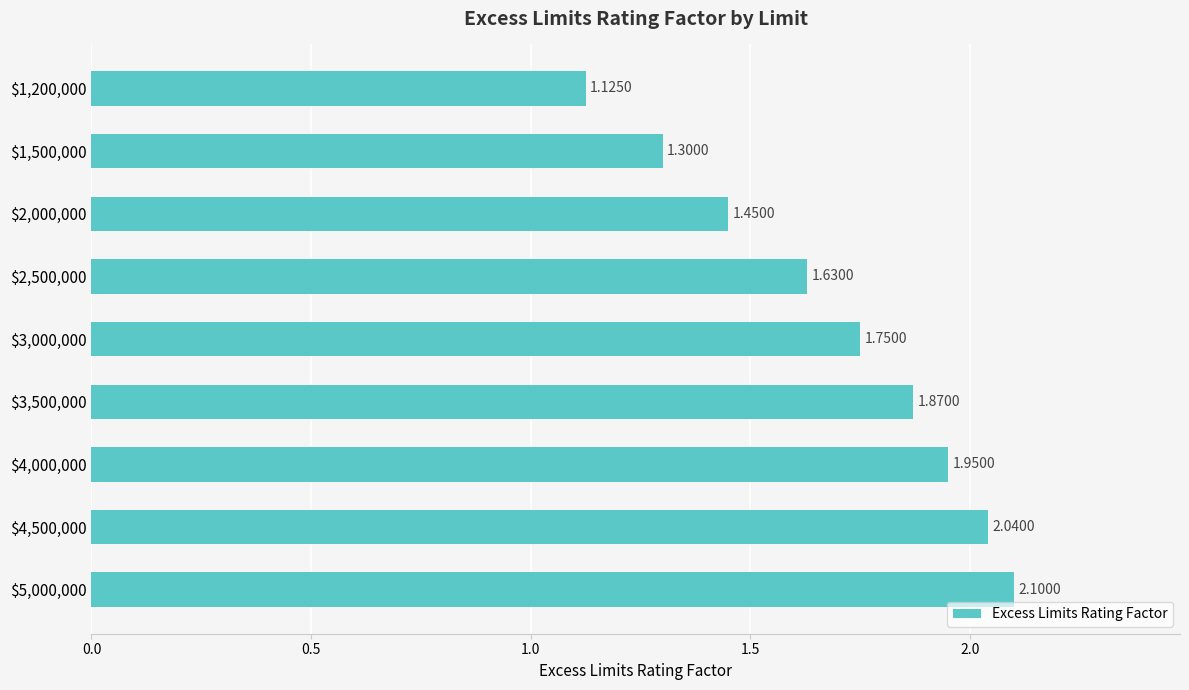

What is the difference between the maximum and minimum values?

1.0